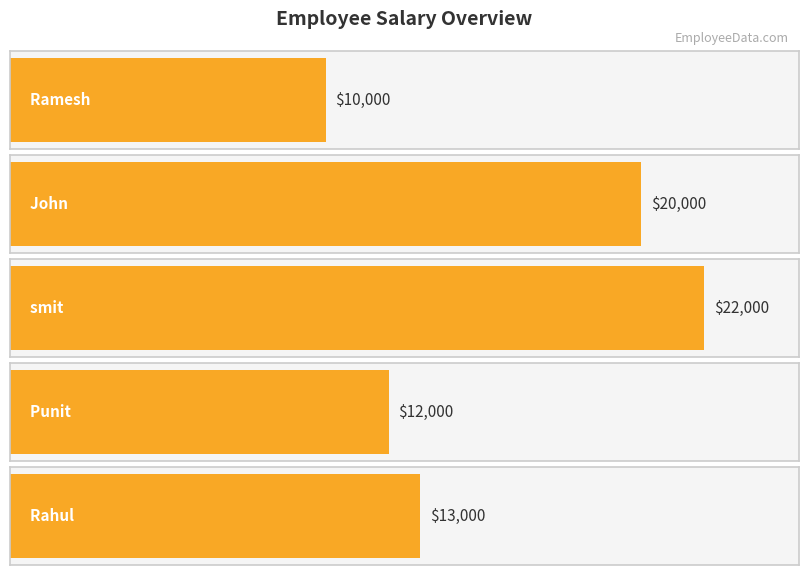

Which has a higher value, Ramesh or John?

John